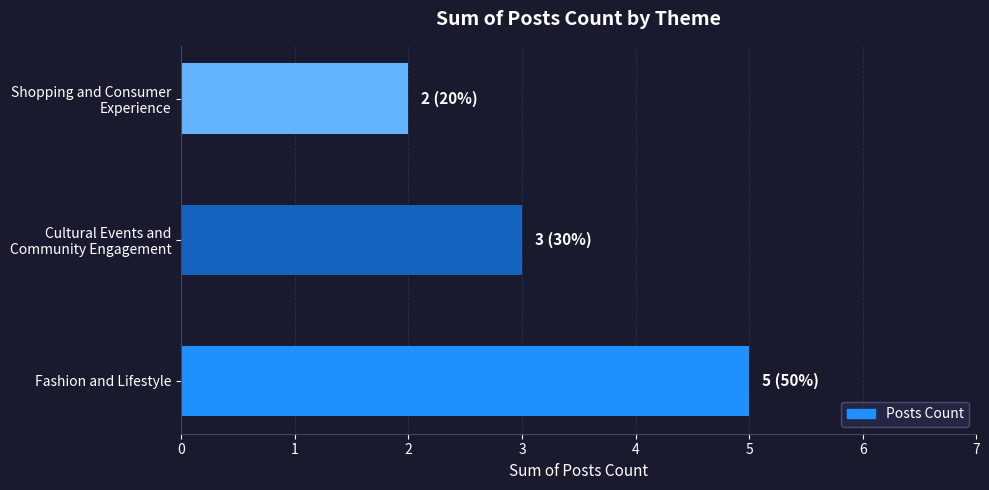

What is the sum of all values?

10